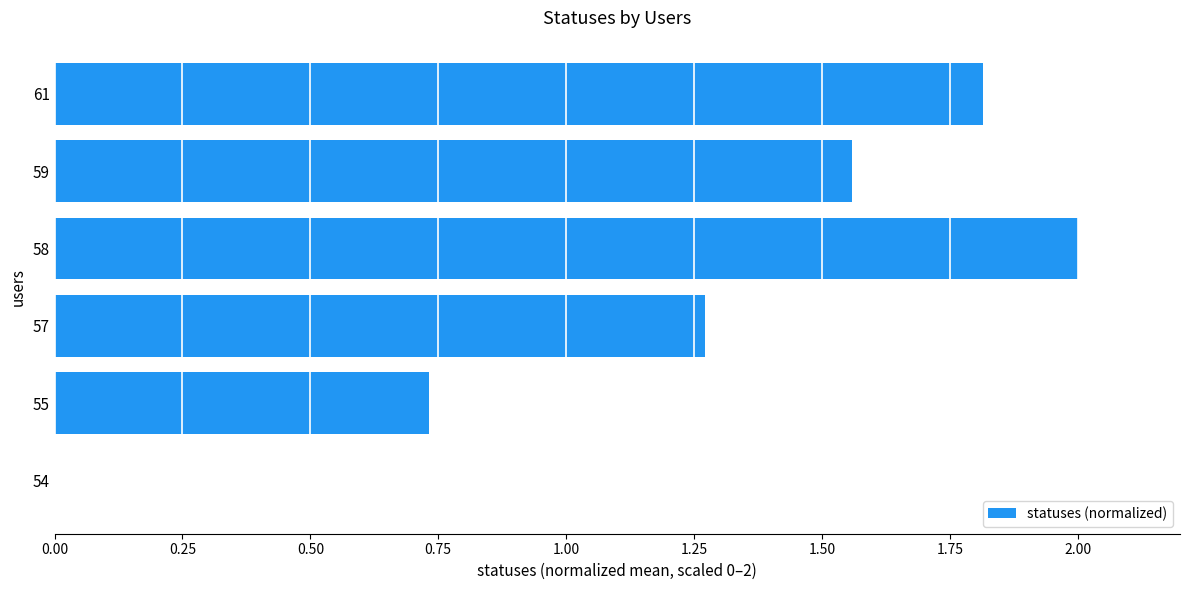

How many data points are above 1?

4